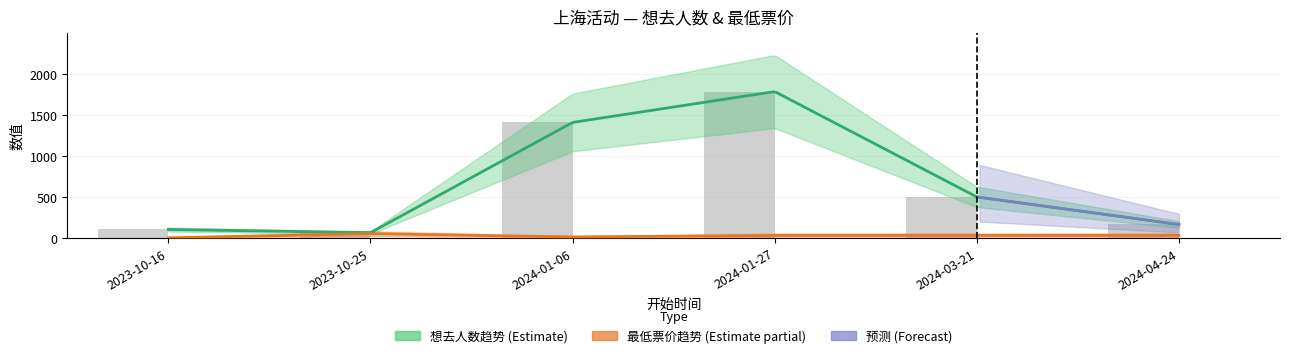

How many values exceed 498?

2